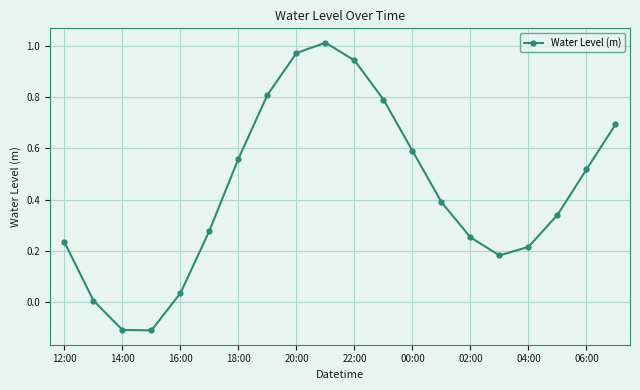

What is the difference between the second highest and second lowest values?

1.1